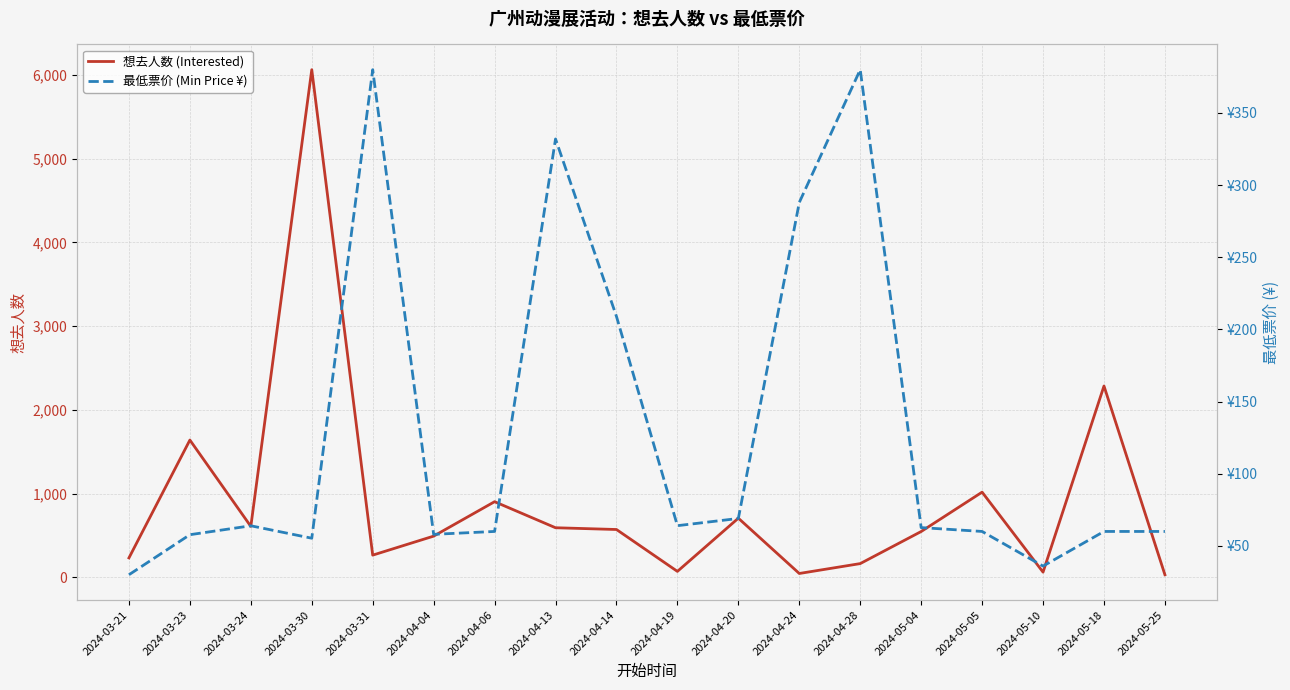

Does the chart have visible grid lines?

Yes